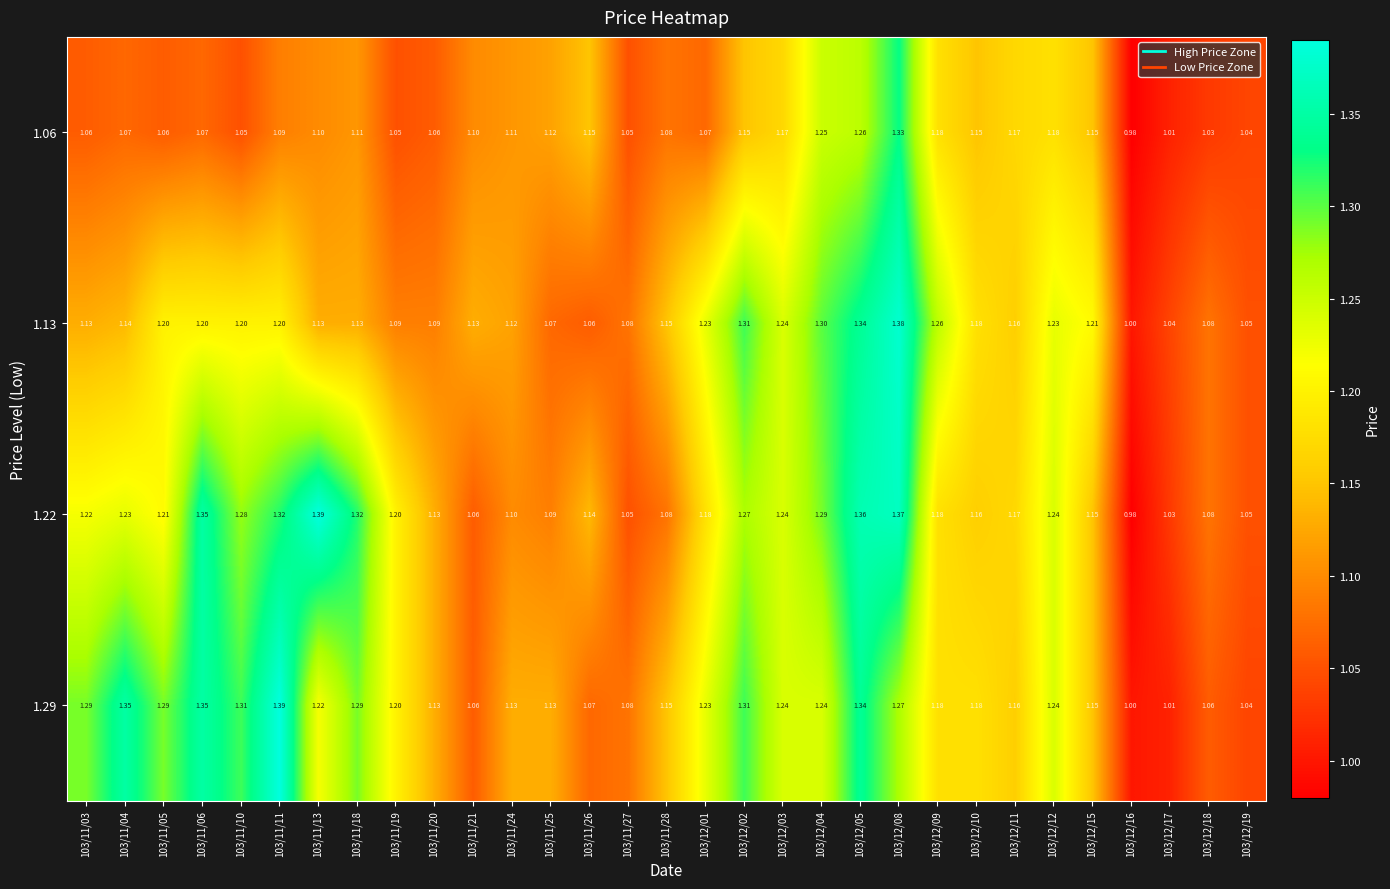

Is the value of 1.06 at 103/11/24 greater than the value of 1.29 at 103/11/11?

No